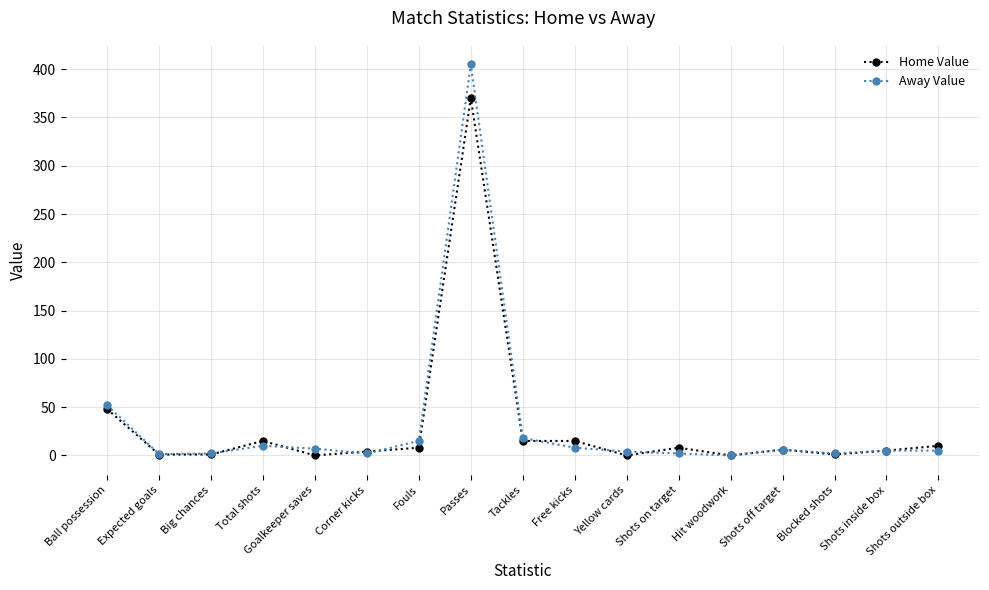

Rank the series by their maximum value, from lowest to highest.

Home Value, Away Value